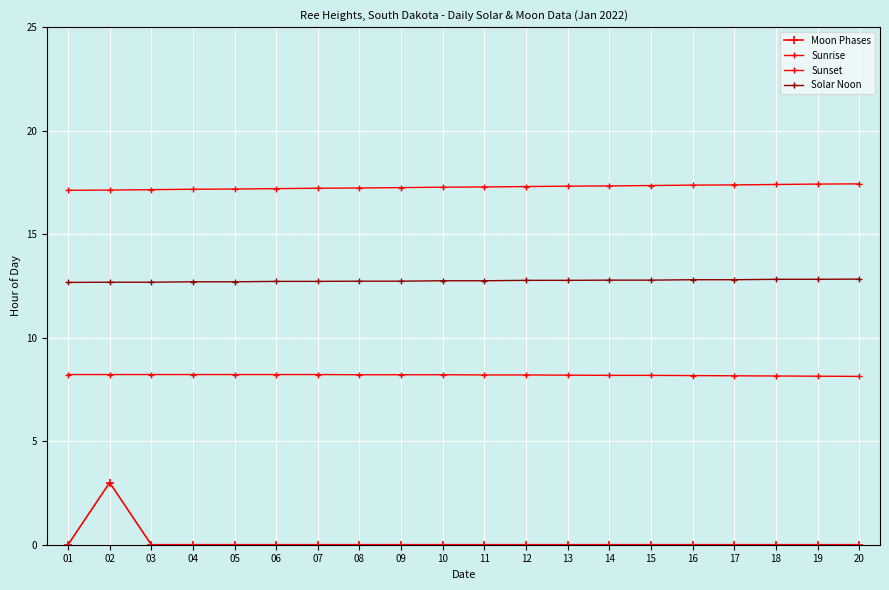

Which category has the lowest value in the Sunset series?

01